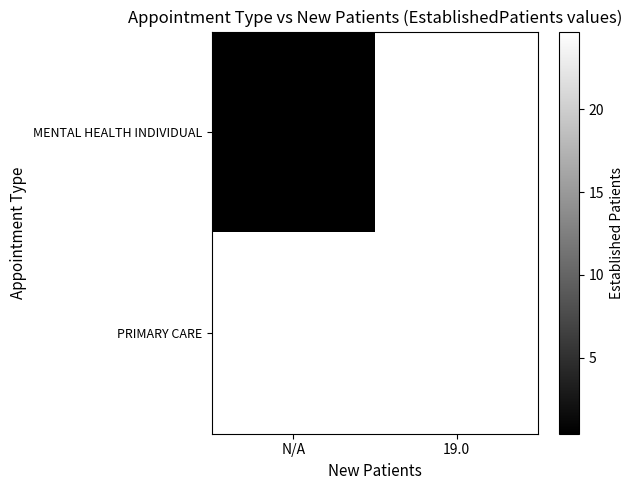

True or false: MENTAL HEALTH INDIVIDUAL has a value of 0.4 at N/A.

True